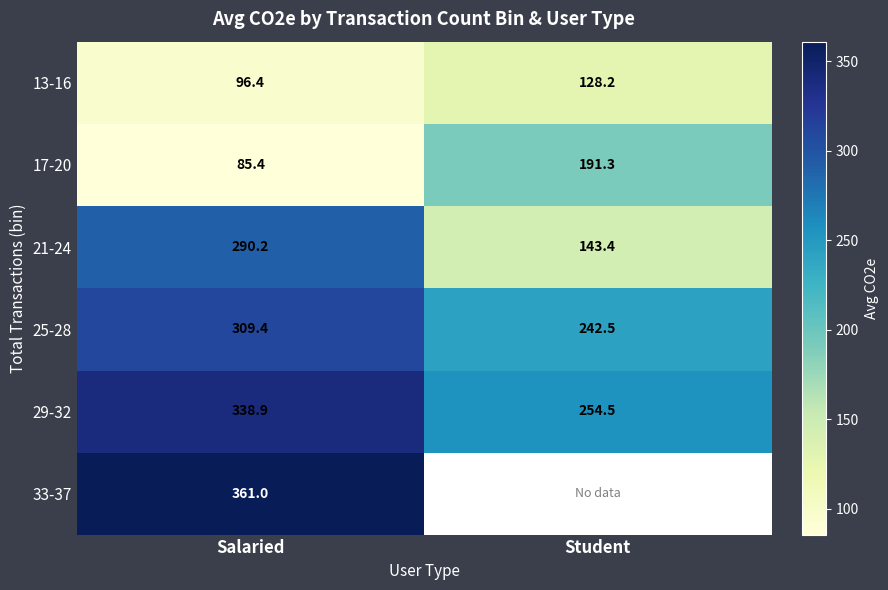

At which label does 29-32 reach its minimum?

Student